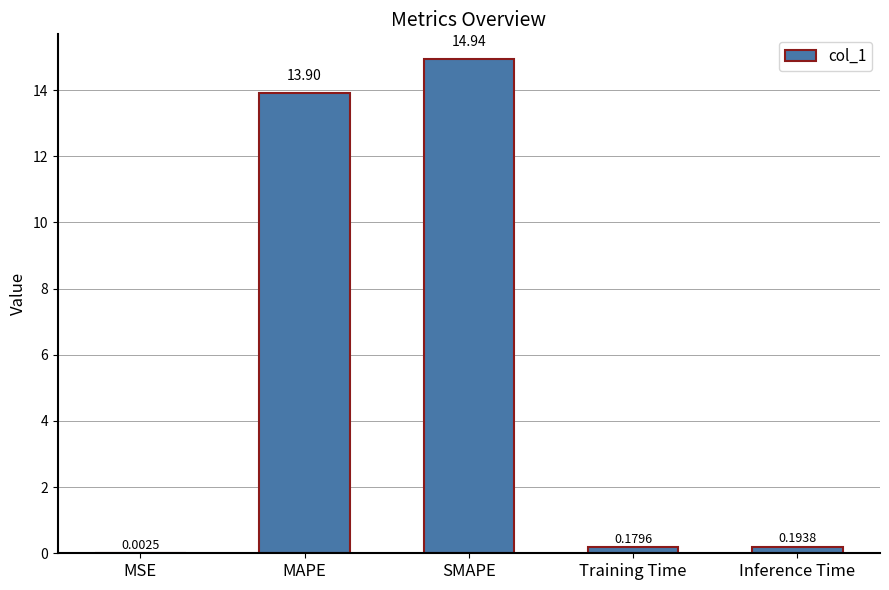

Between MSE and SMAPE, which is larger?

SMAPE